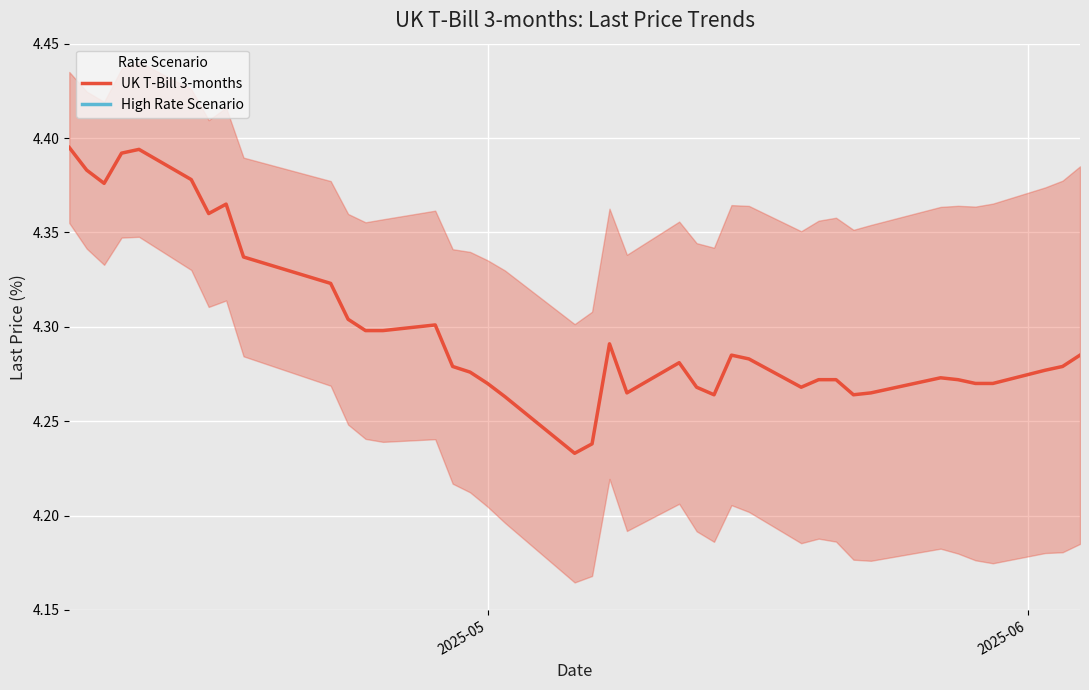

Is it true that the value at 12 is 2.0?

False